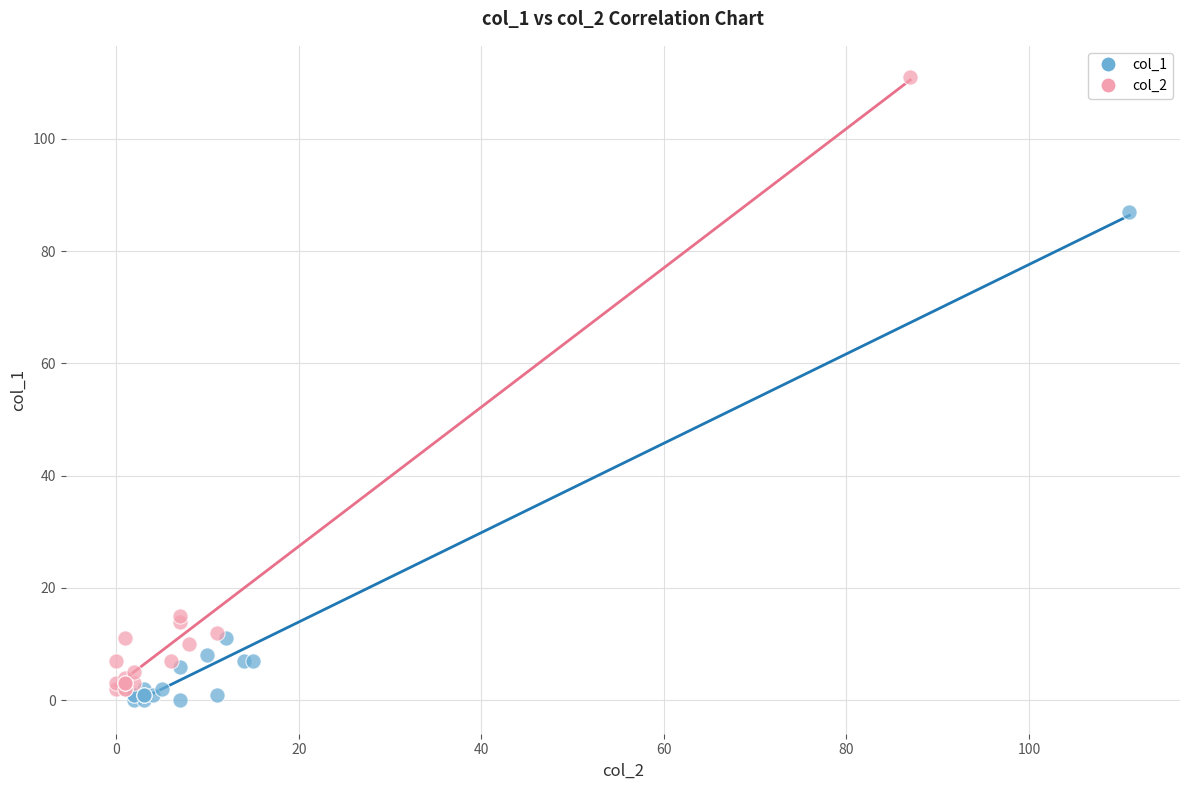

What are all the series names shown in the legend?

col_1, col_2